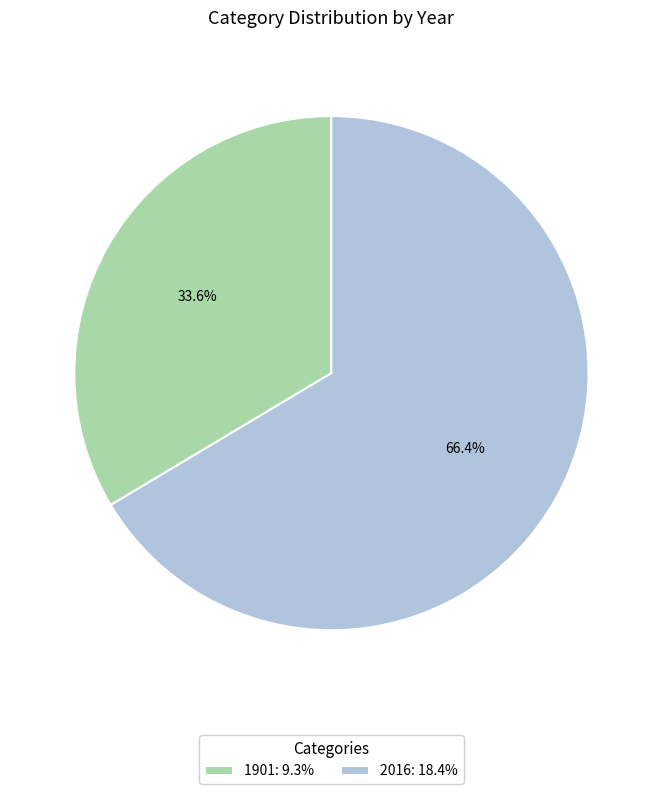

Combined, what portion of the pie is 1901 and 2016?

100.0%